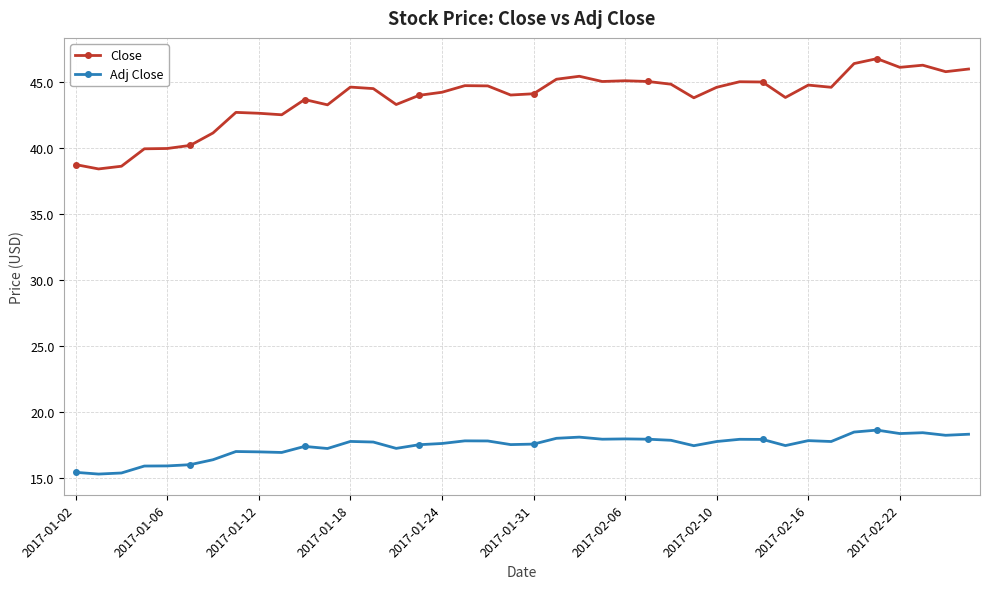

Which series has the largest total across all categories?

Close